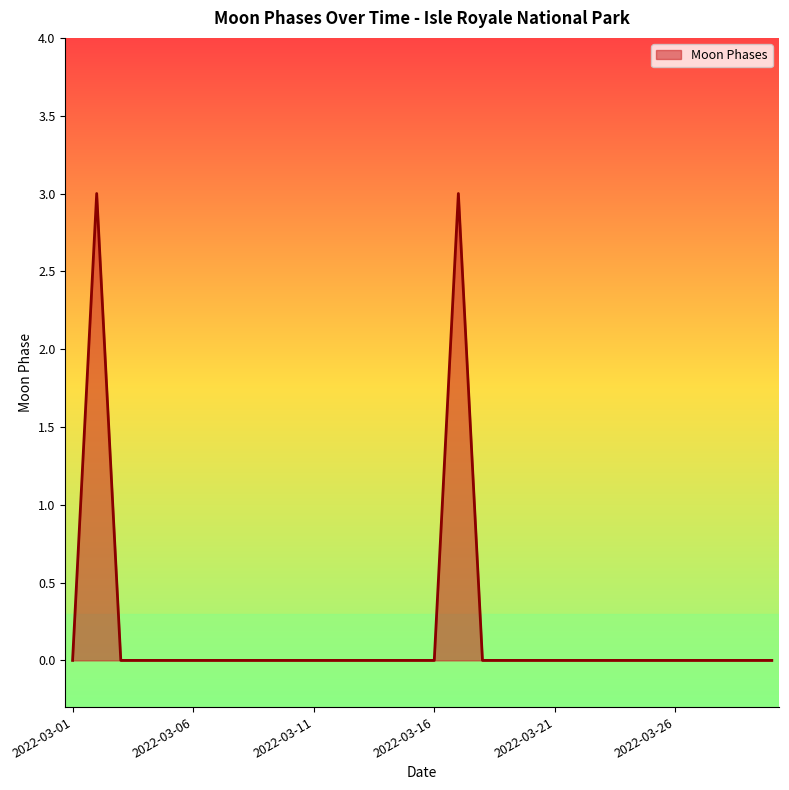

What is the greatest value displayed?

3